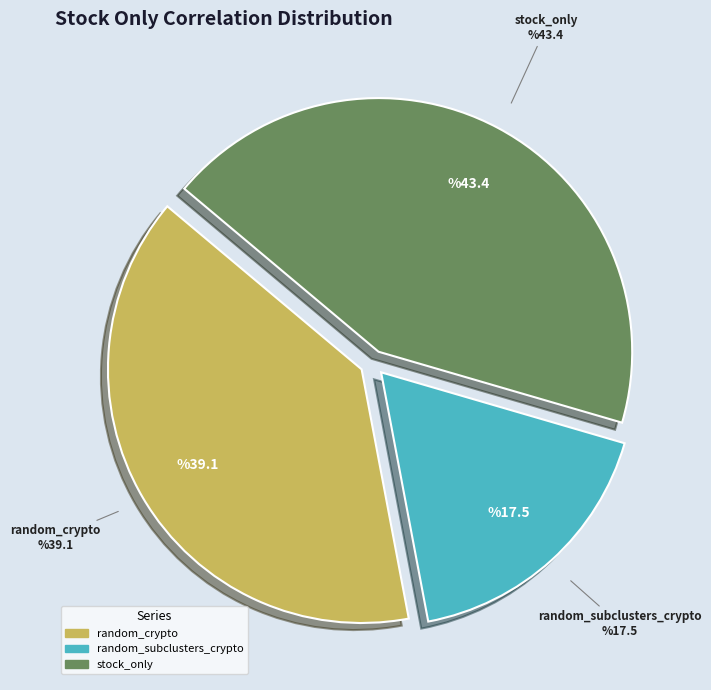

Is there a majority slice in this chart?

No